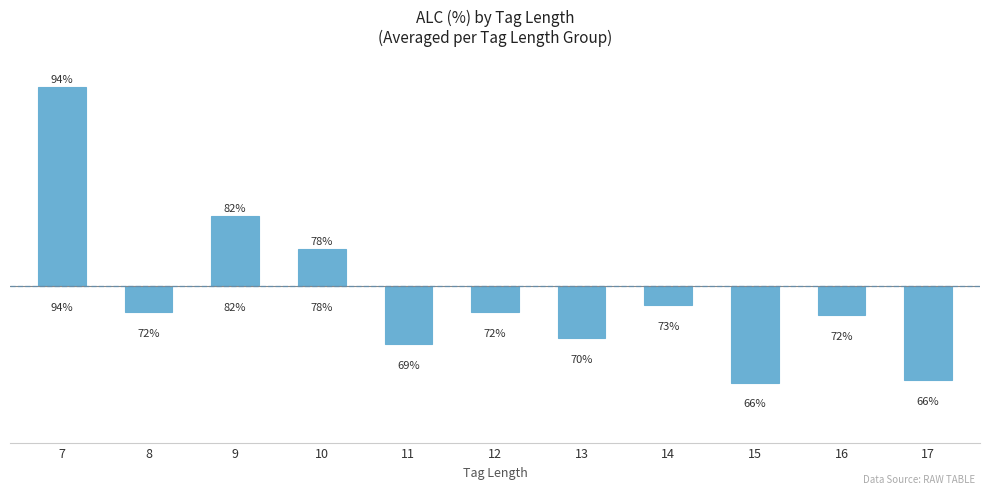

Does the chart contain any negative values?

Yes